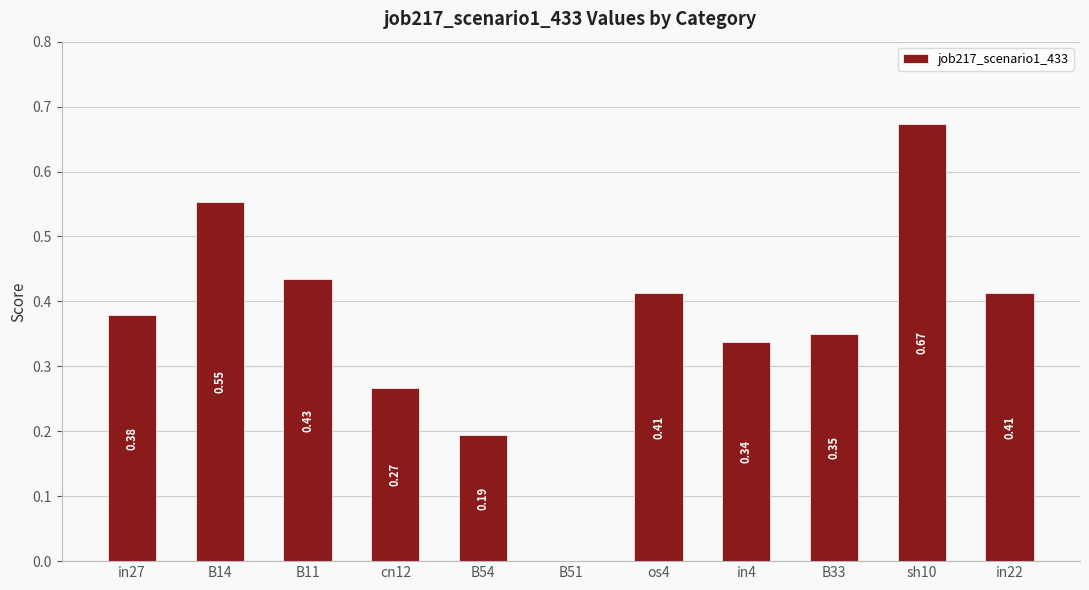

What is the sum of the values at sh10 and B14?

1.2